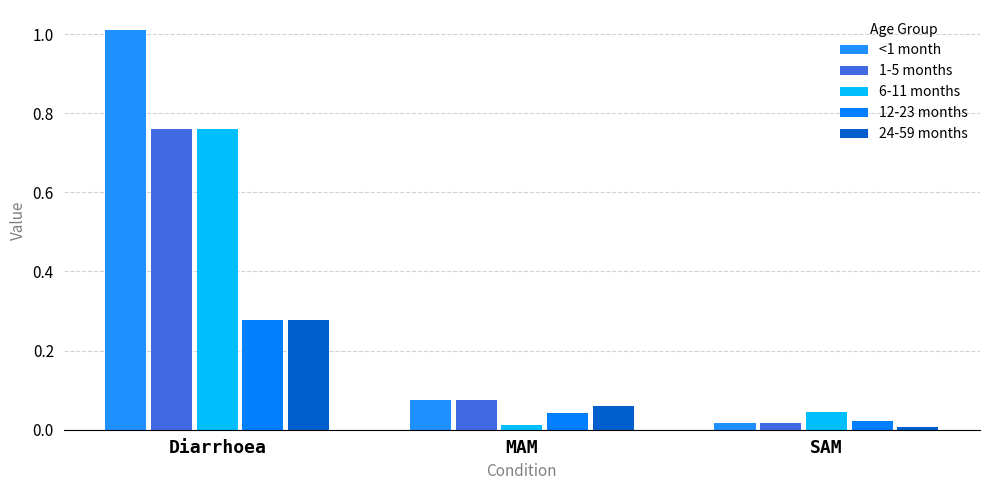

Are the bars horizontal?

No